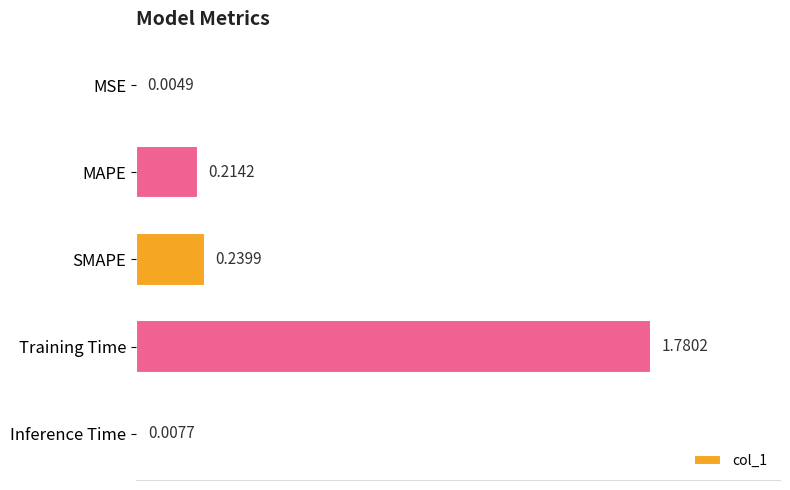

What is the change in value from SMAPE to Training Time?

+1.5